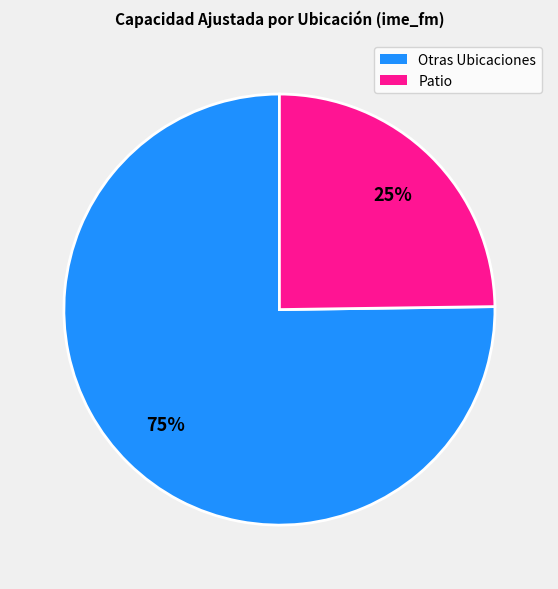

Is there any slice that represents more than half of the pie?

Yes